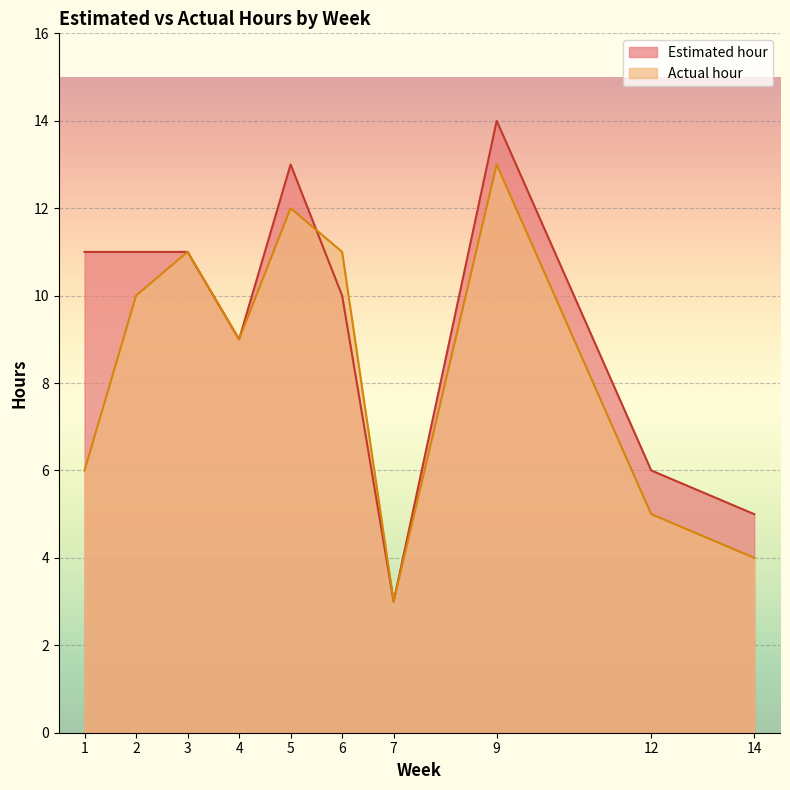

Where do Estimated hour and Actual hour first cross each other?

5 and 6